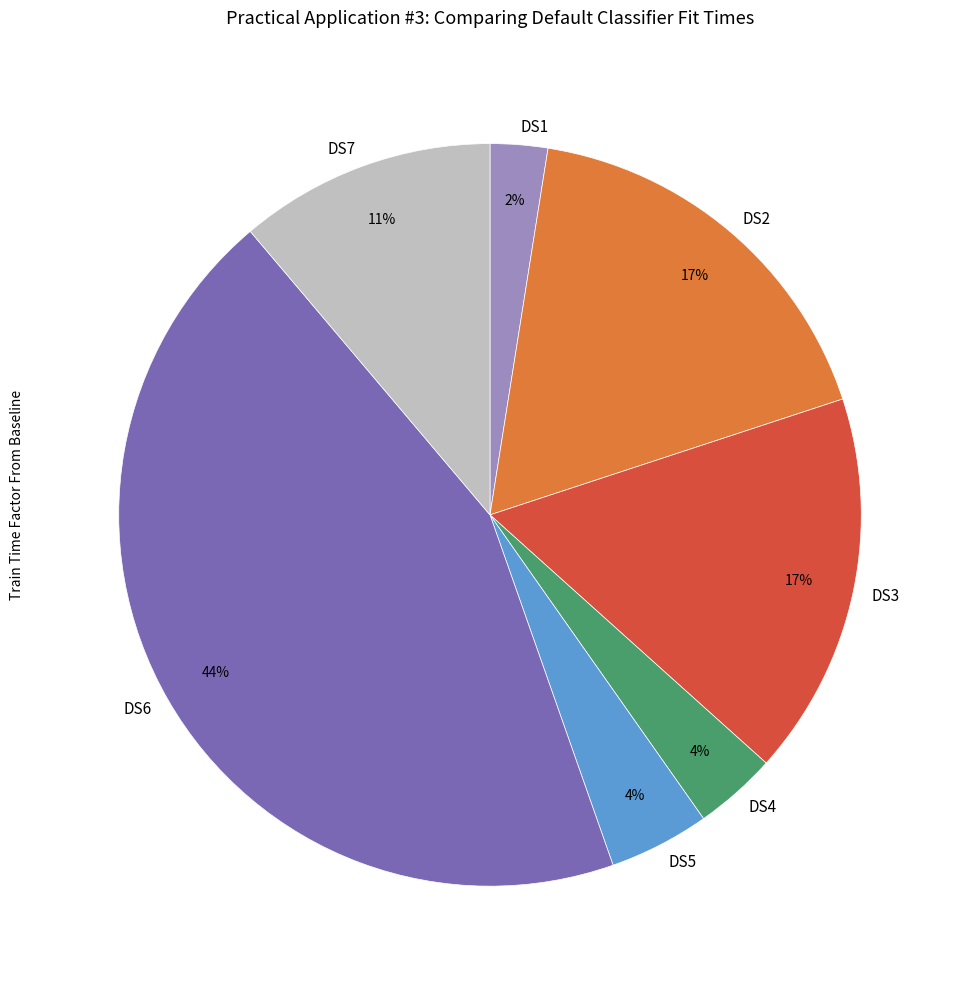

To the nearest percent, what percentage of the pie is DS6?

44%